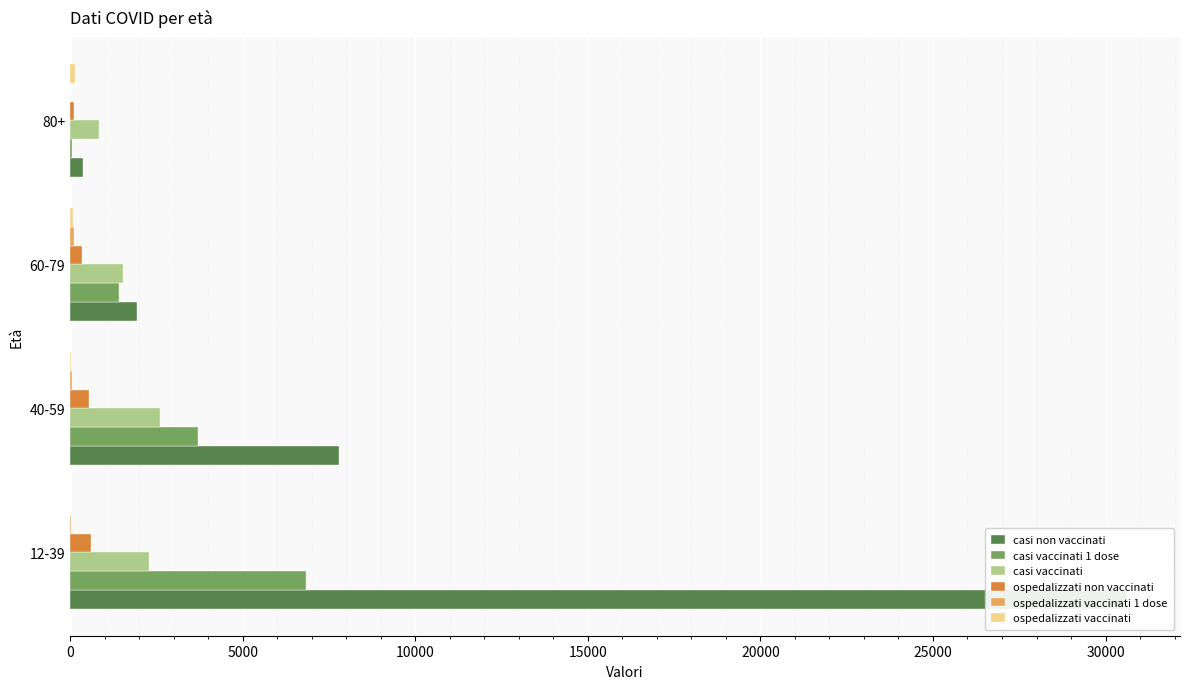

Which series has the largest total across all categories?

casi non vaccinati